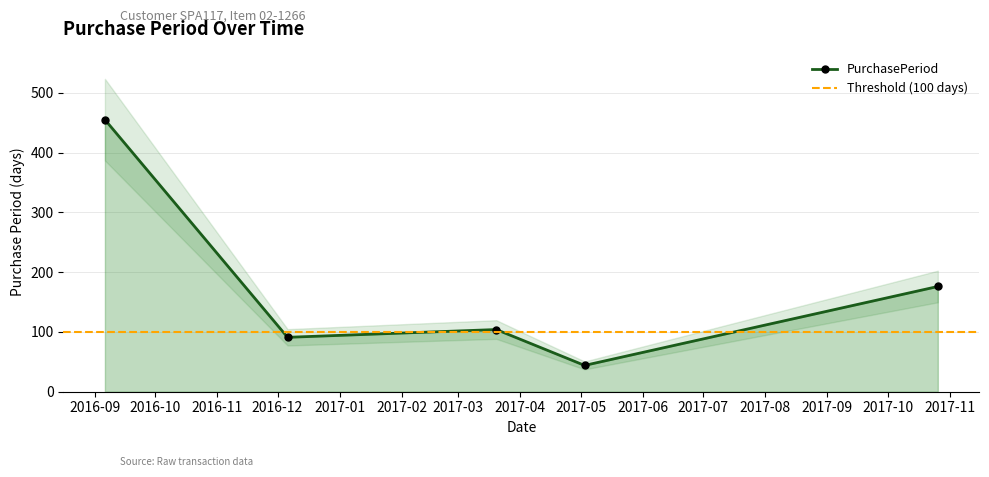

Reading left to right, extract all data points from this chart.

455	91	104	44	176